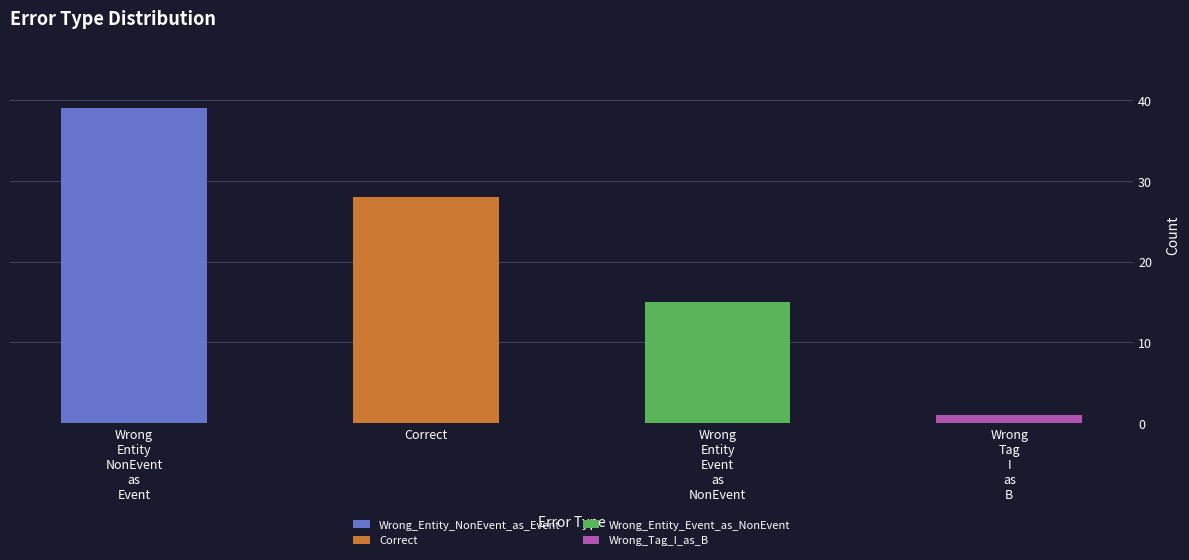

Rank the categories by value from lowest to highest.

Wrong_Tag_I_as_B, Wrong_Entity_Event_as_NonEvent, Correct, Wrong_Entity_NonEvent_as_Event